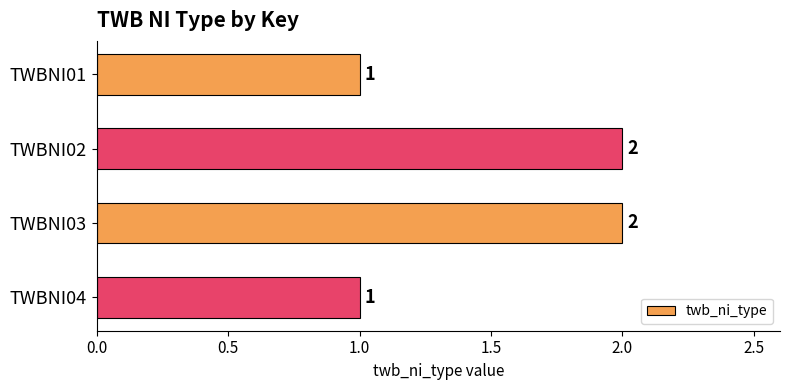

How many values are between 1 and 2?

4